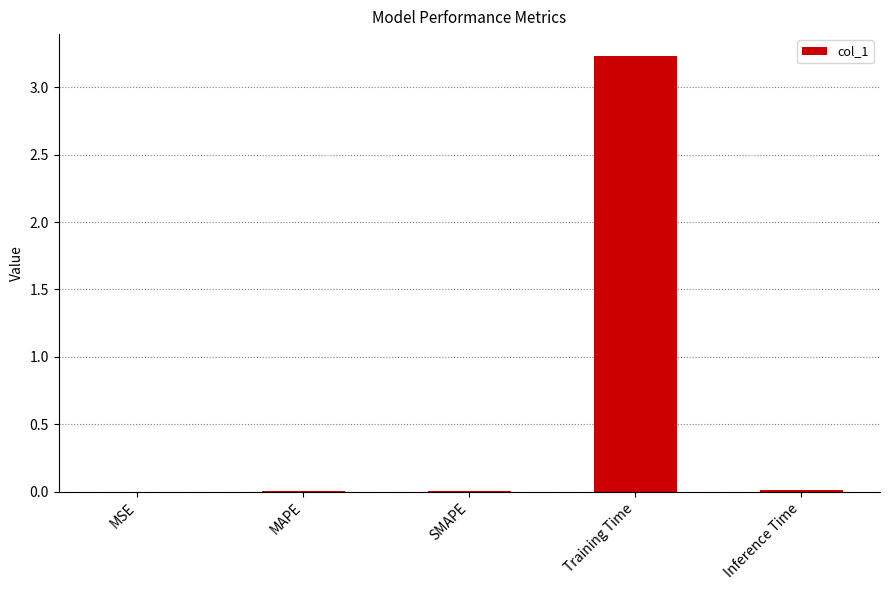

Are the bars horizontal?

No